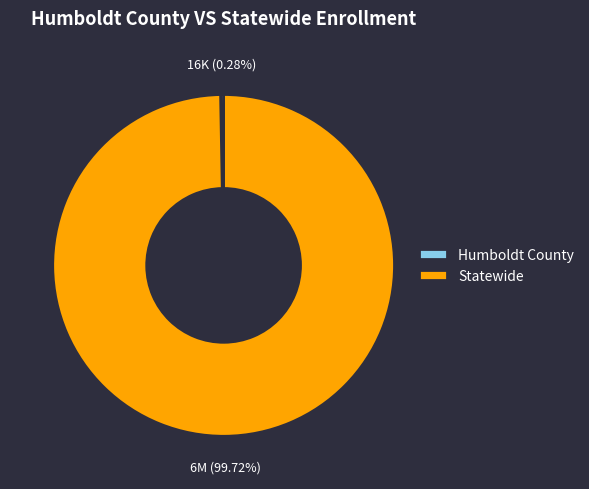

What percentage is the Statewide slice, to the nearest percent?

100%